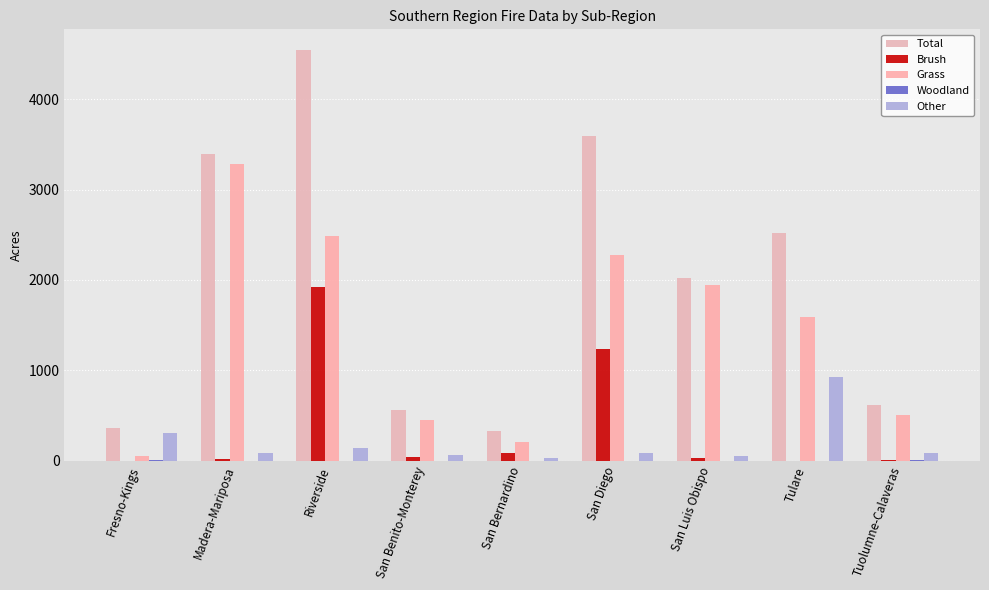

At which label is Brush closest to 958?

San Diego